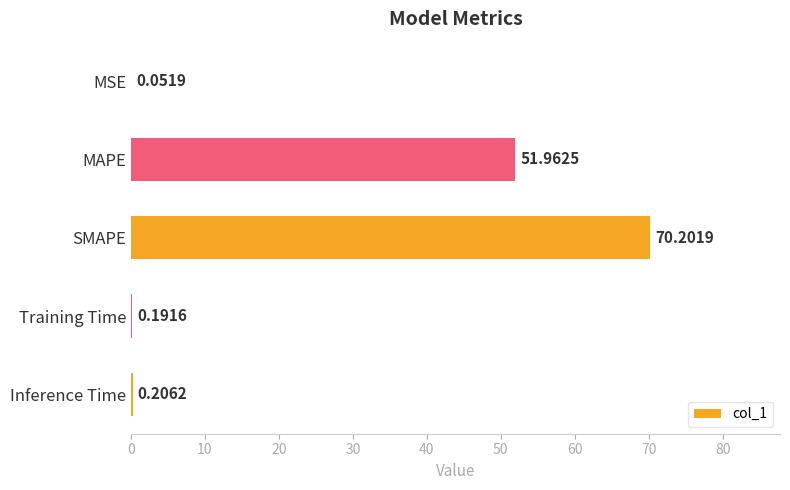

What is the sum of all values?

122.6